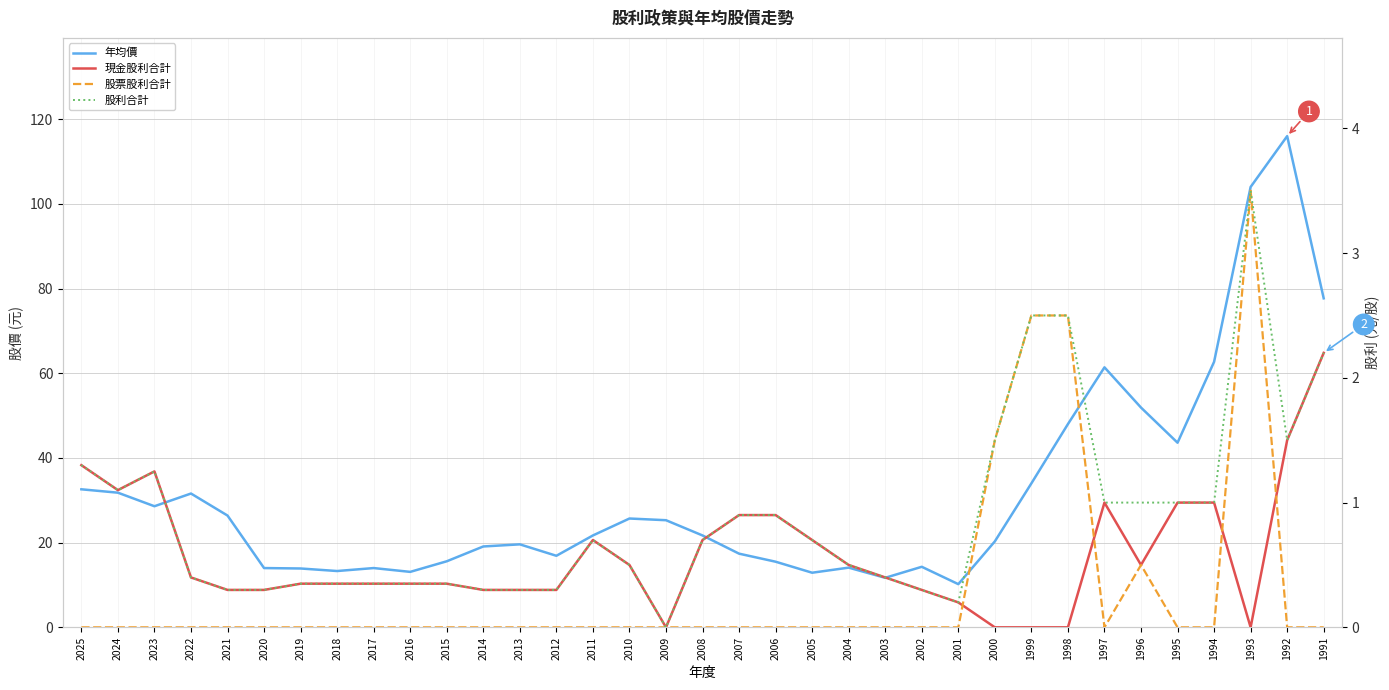

Rank the categories by 股利合計 value from highest to lowest.

1993, 1999, 1998, 1991, 2000, 1992, 2025, 2023, 2024, 1997, 1996, 1995, 1994, 2007, 2006, 2011, 2008, 2005, 2010, 2004, 2022, 2003, 2019, 2018, 2017, 2016, 2015, 2021, 2020, 2014, 2013, 2012, 2002, 2001, 2009